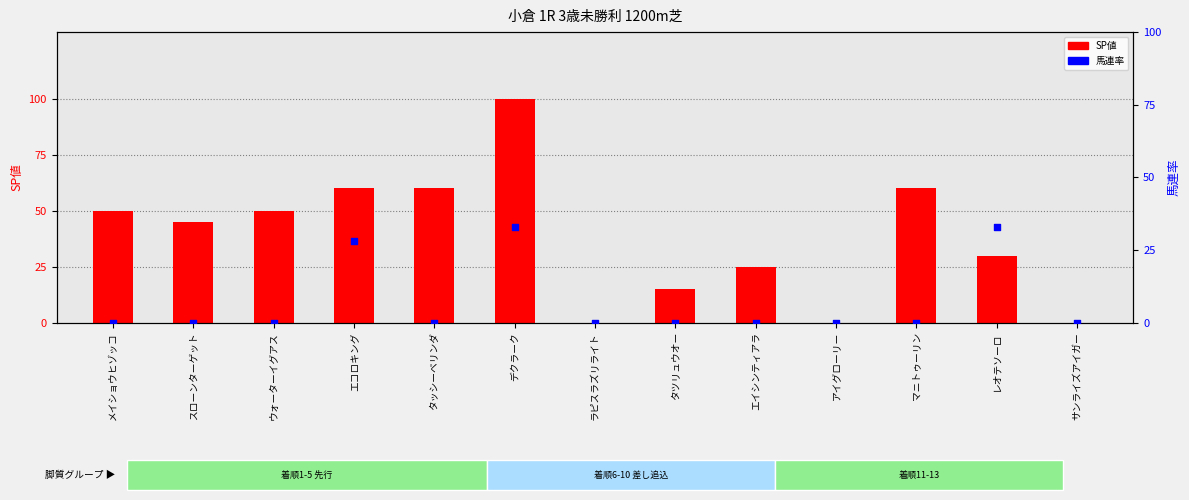

At how many categories does at least one series exceed 30?

8